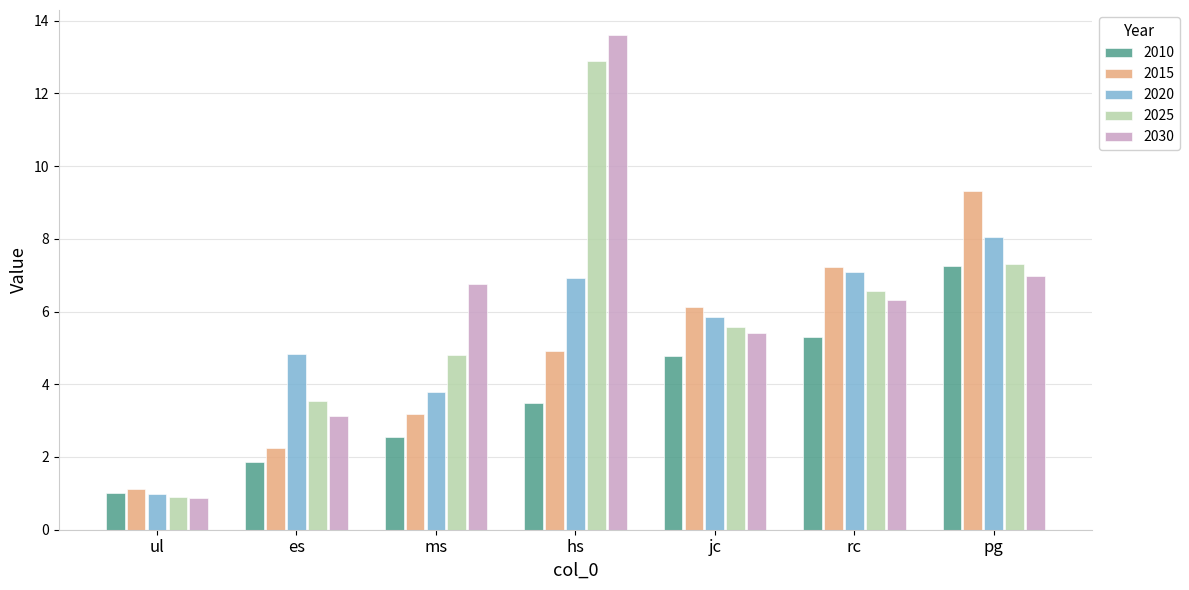

What is the difference between the maximum and second lowest values in the 2020 series?

4.3